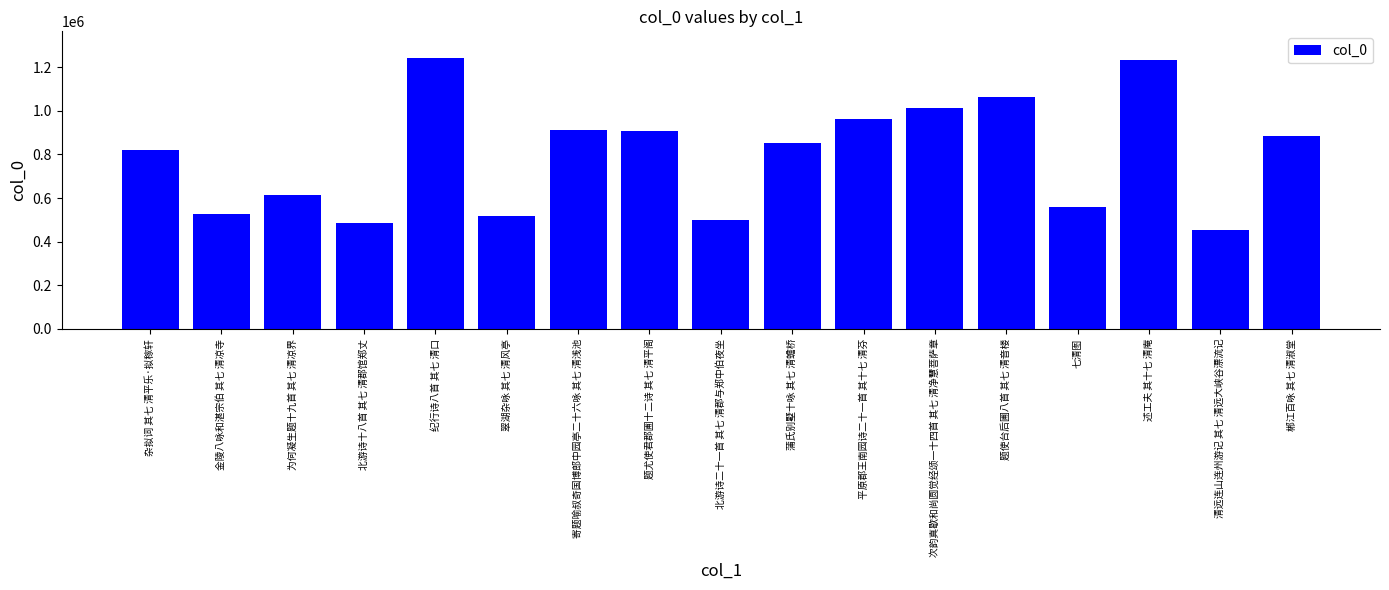

What is the sum of all values?

13545787